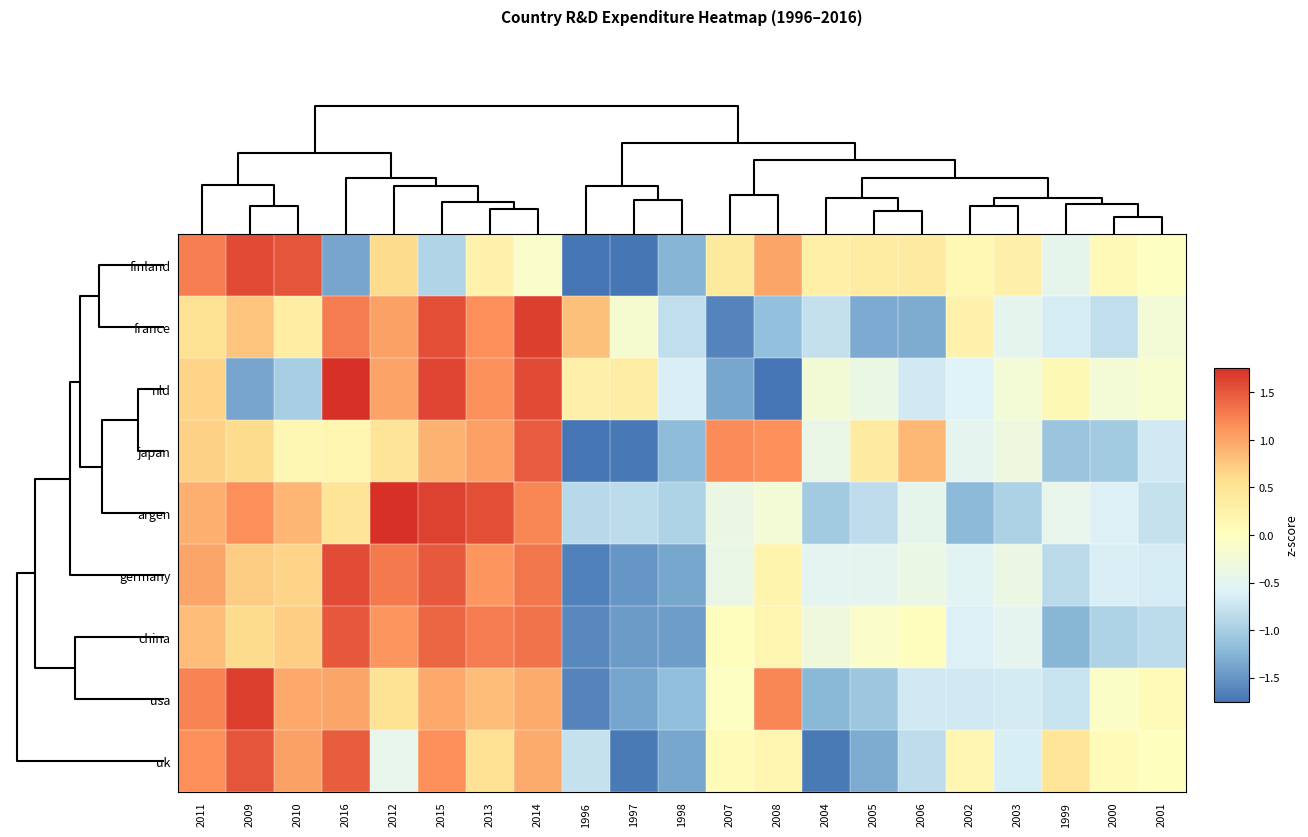

At how many categories does at least one series exceed 0?

20